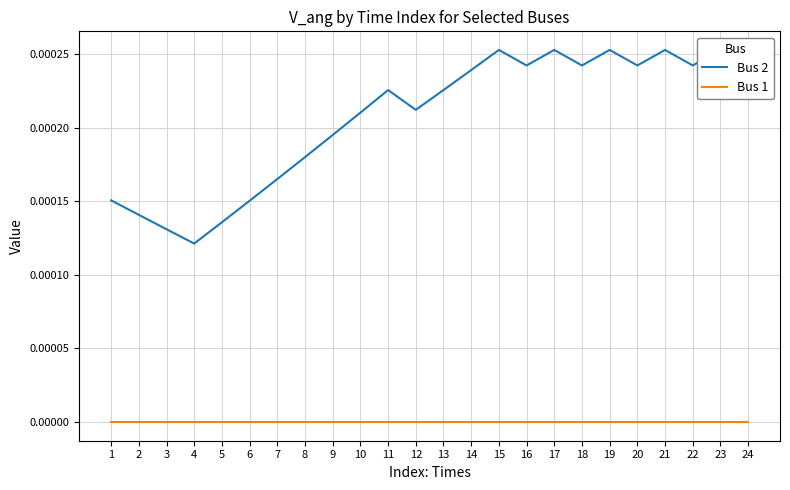

How many values in Bus 1 are below zero?

12